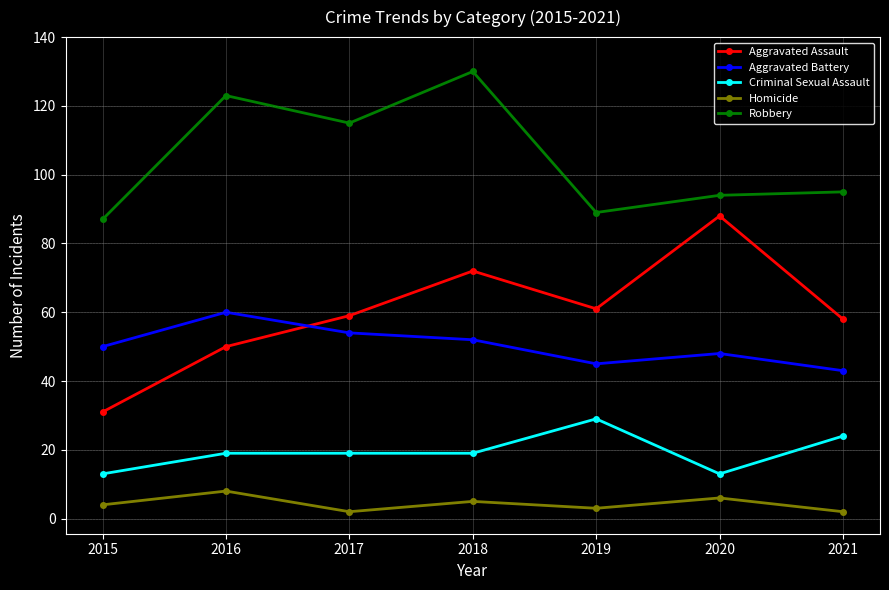

At which category is the sum across all series the highest?

2018